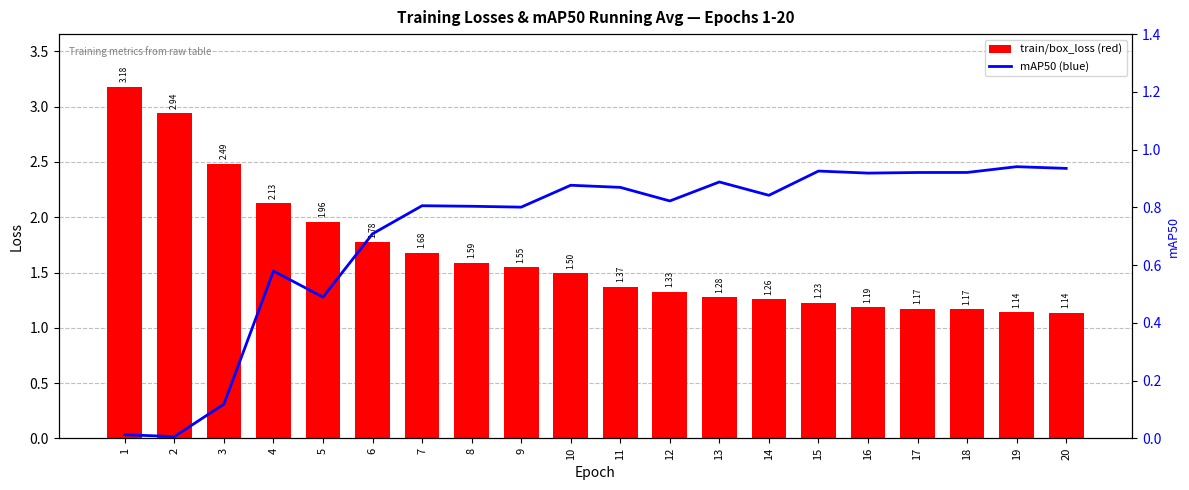

List the labels in order of train/box_loss value, largest first.

1, 2, 3, 4, 5, 6, 7, 8, 9, 10, 11, 12, 13, 14, 15, 16, 17, 18, 19, 20